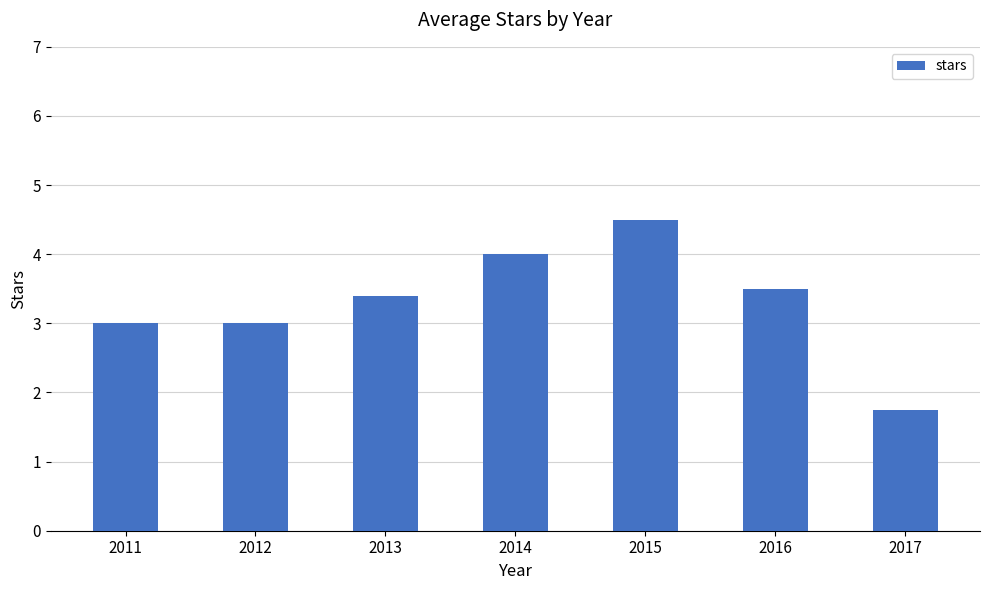

Reading left to right, extract all data points from this chart.

2011=3.0	2012=3.0	2013=3.4	2014=4.0	2015=4.5	2016=3.5	2017=1.8